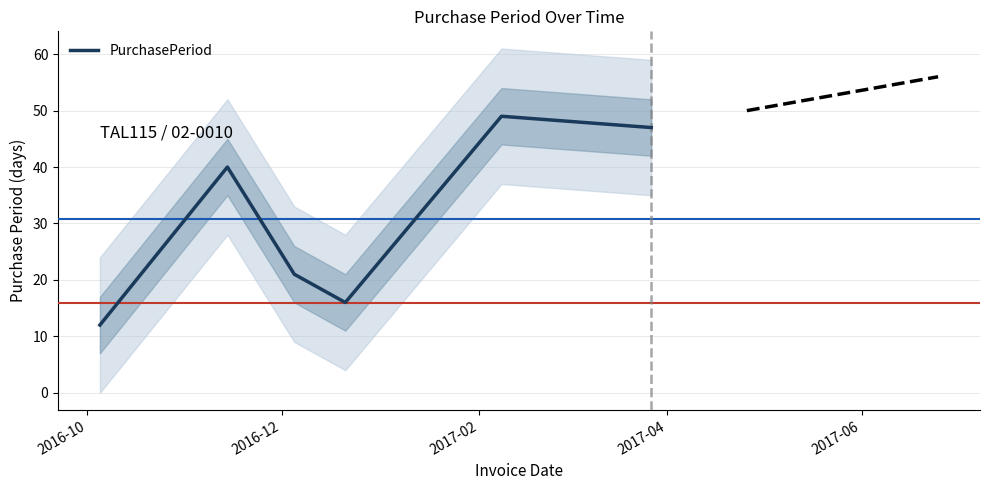

Does the chart display data point markers on the line(s)?

No